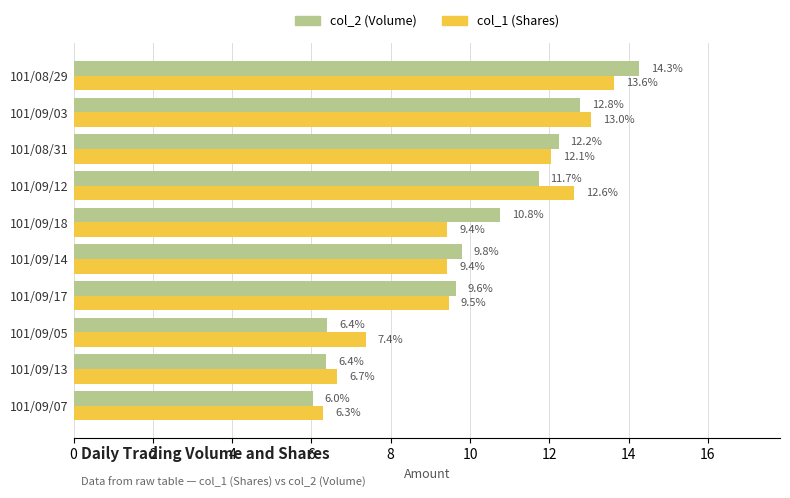

What value does the col_2 (Volume) series have at 101/09/13?

6.4